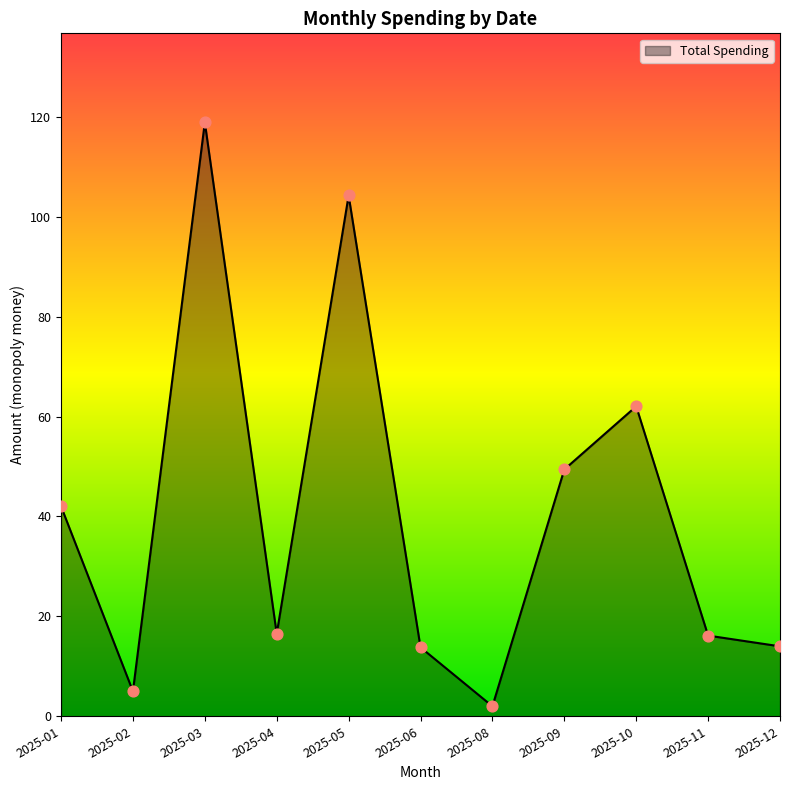

Between 2025-10 and 2025-06, which is larger?

2025-10